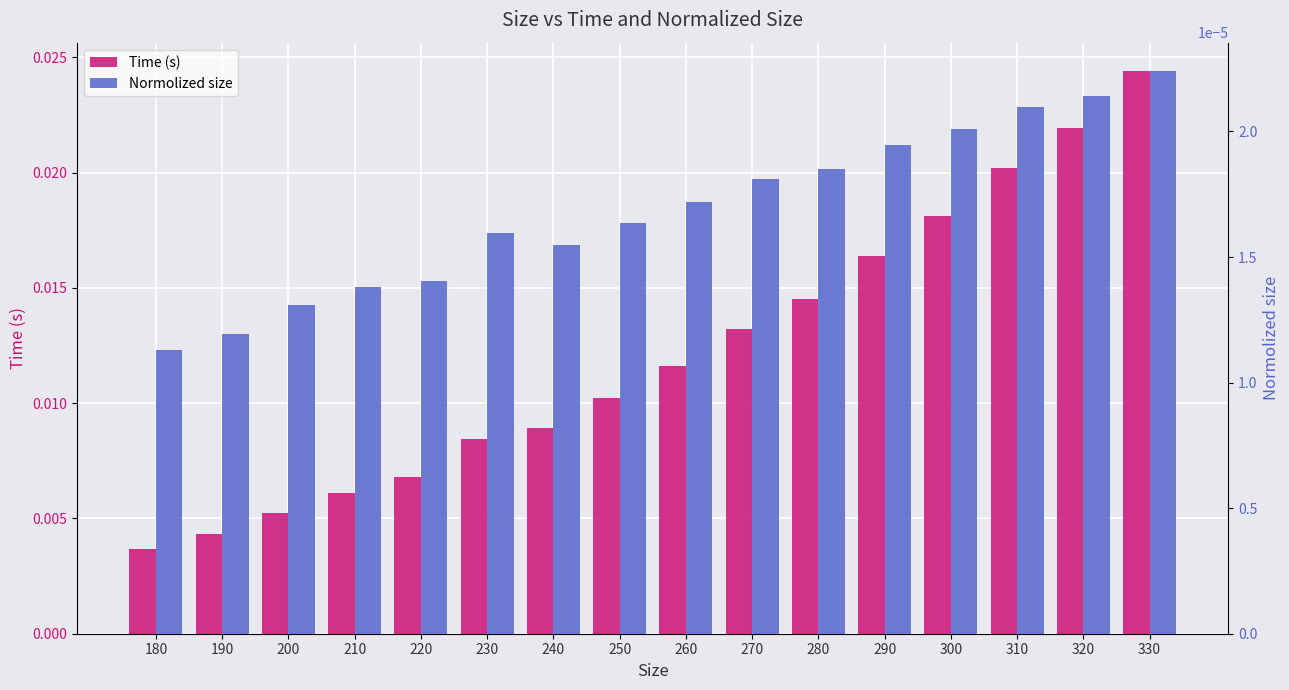

At which label does Time (s) reach its minimum?

180